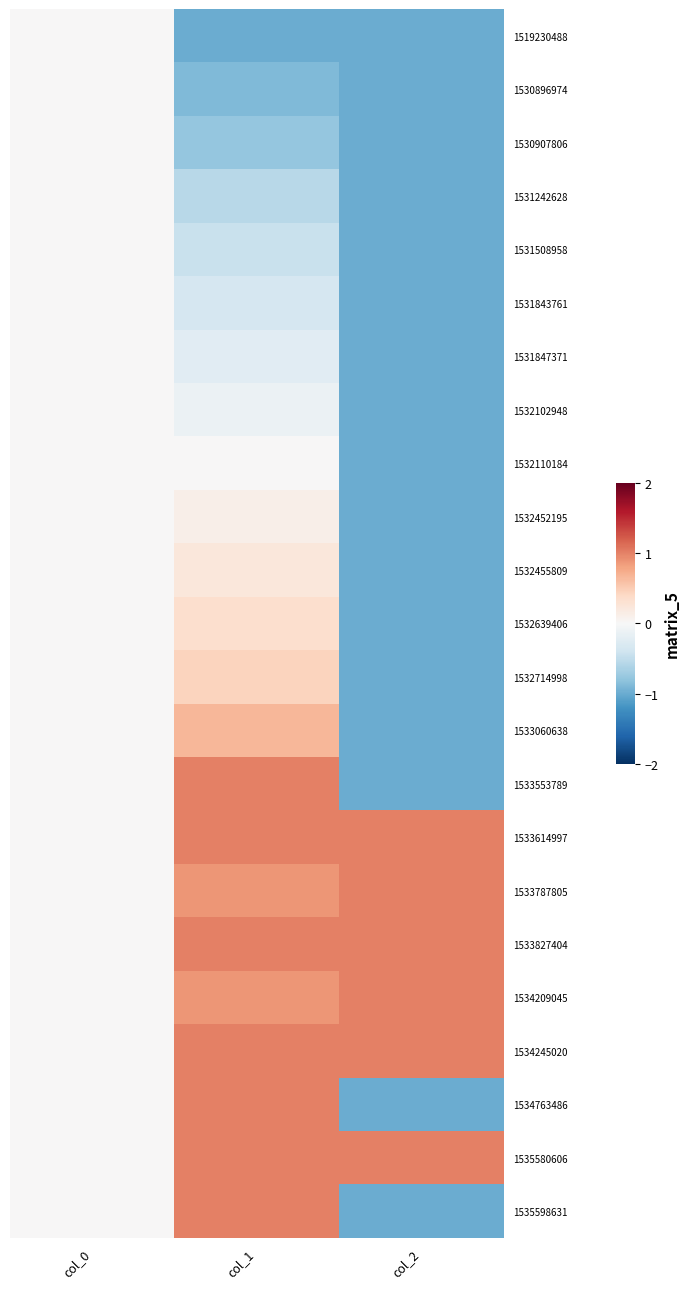

Reading right to left, extract all data points from this chart.

1519230488: col_2=-1.0	col_1=-1.0	col_0=0.0
1530896974: col_2=-1.0	col_1=-0.9	col_0=0.0
1530907806: col_2=-1.0	col_1=-0.8	col_0=0.0
1531242628: col_2=-1.0	col_1=-0.6	col_0=0.0
1531508958: col_2=-1.0	col_1=-0.4	col_0=0.0
1531843761: col_2=-1.0	col_1=-0.3	col_0=0.0
1531847371: col_2=-1.0	col_1=-0.2	col_0=0.0
1532102948: col_2=-1.0	col_1=-0.1	col_0=0.0
1532110184: col_2=-1.0	col_1=0.0	col_0=0.0
1532452195: col_2=-1.0	col_1=0.1	col_0=0.0
1532455809: col_2=-1.0	col_1=0.2	col_0=0.0
1532639406: col_2=-1.0	col_1=0.3	col_0=0.0
1532714998: col_2=-1.0	col_1=0.4	col_0=0.0
1533060638: col_2=-1.0	col_1=0.7	col_0=0.0
1533553789: col_2=-1.0	col_1=1.0	col_0=0.0
1533614997: col_2=1.0	col_1=1.0	col_0=0.0
1533787805: col_2=1.0	col_1=0.9	col_0=0.0
1533827404: col_2=1.0	col_1=1.0	col_0=0.0
1534209045: col_2=1.0	col_1=0.9	col_0=0.0
1534245020: col_2=1.0	col_1=1.0	col_0=0.0
1534763486: col_2=-1.0	col_1=1.0	col_0=0.0
1535580606: col_2=1.0	col_1=1.0	col_0=0.0
1535598631: col_2=-1.0	col_1=1.0	col_0=0.0